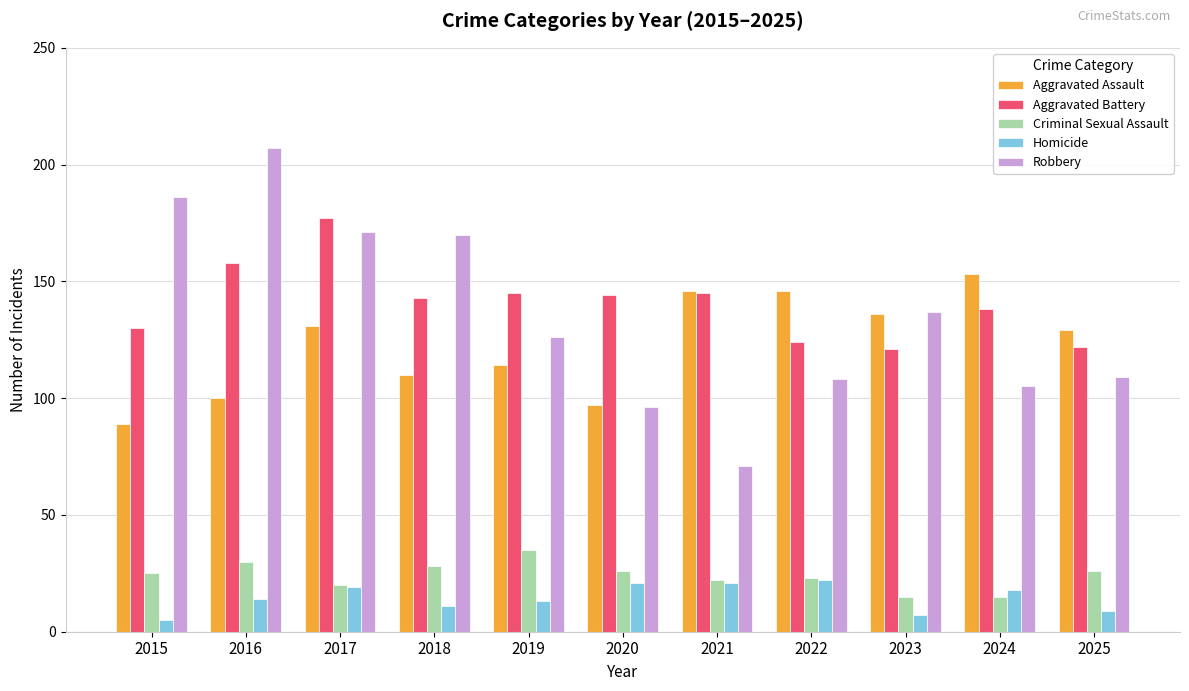

What is the maximum value for Aggravated Assault?

153